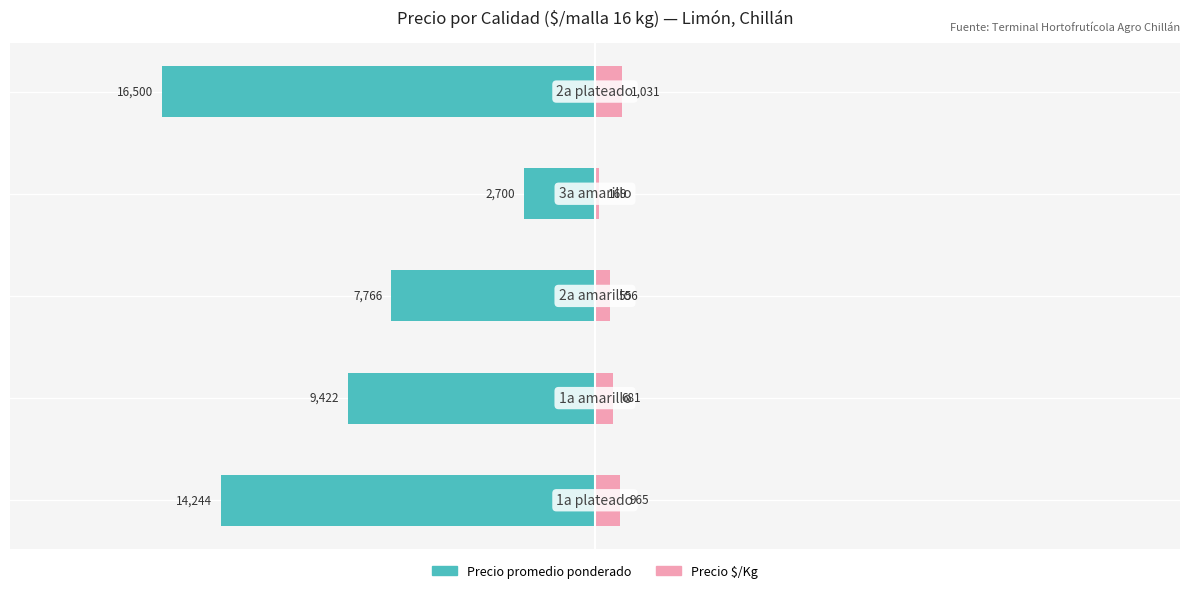

Is it true that Precio promedio ponderado equals -8841 at −25000?

False